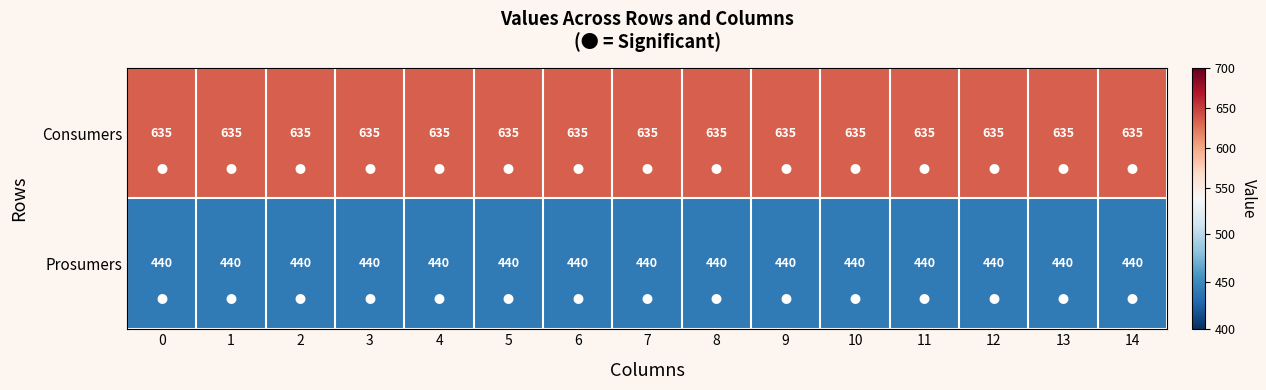

Is it true that Consumers equals 436 at 0?

False